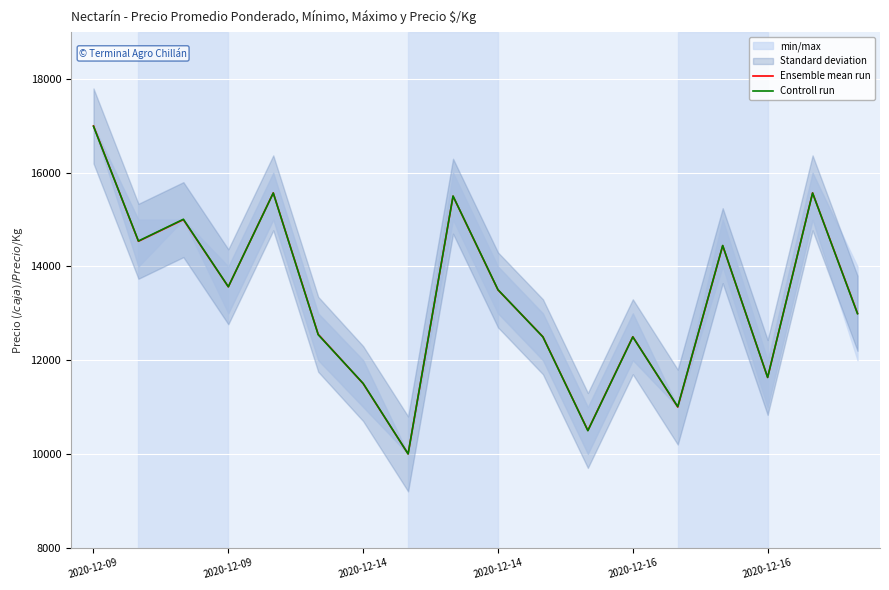

The value of Controll run at 14 is 19595. True or false?

False